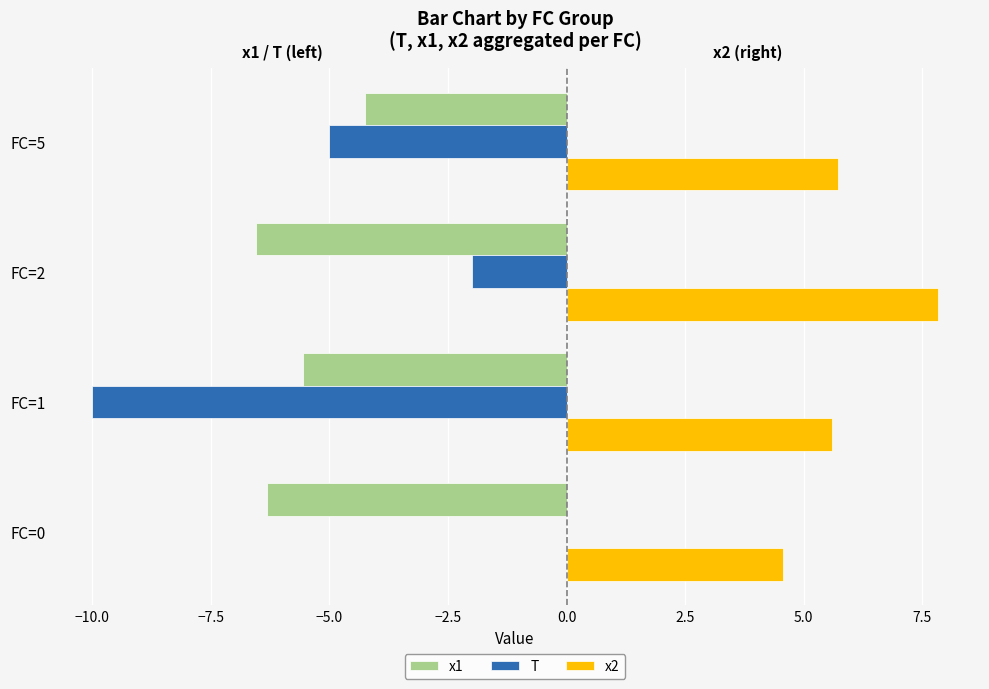

At which category is the sum across all series the highest?

FC=2